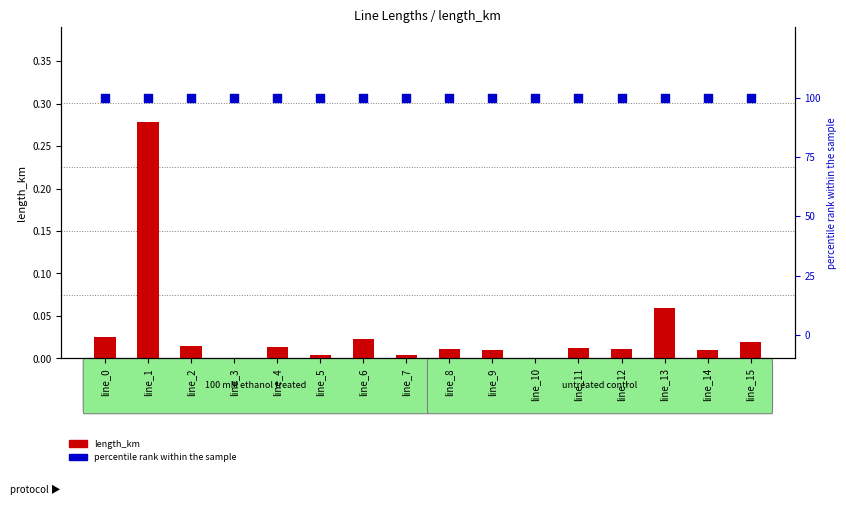

What is the total value across all series at line_15?

100.0